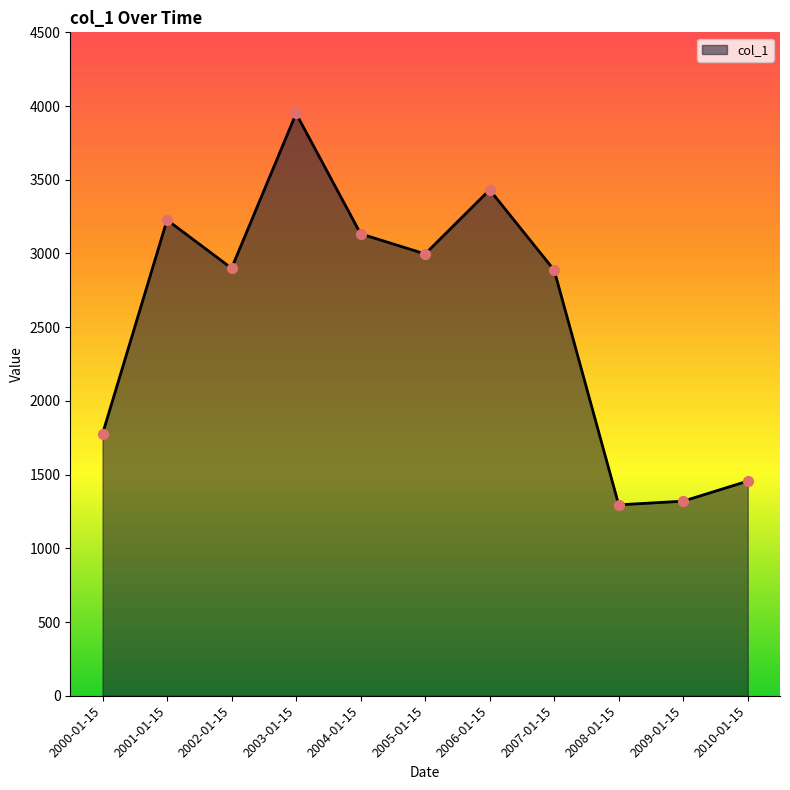

Which has a higher value, 2009-01-15 or 2010-01-15?

2010-01-15